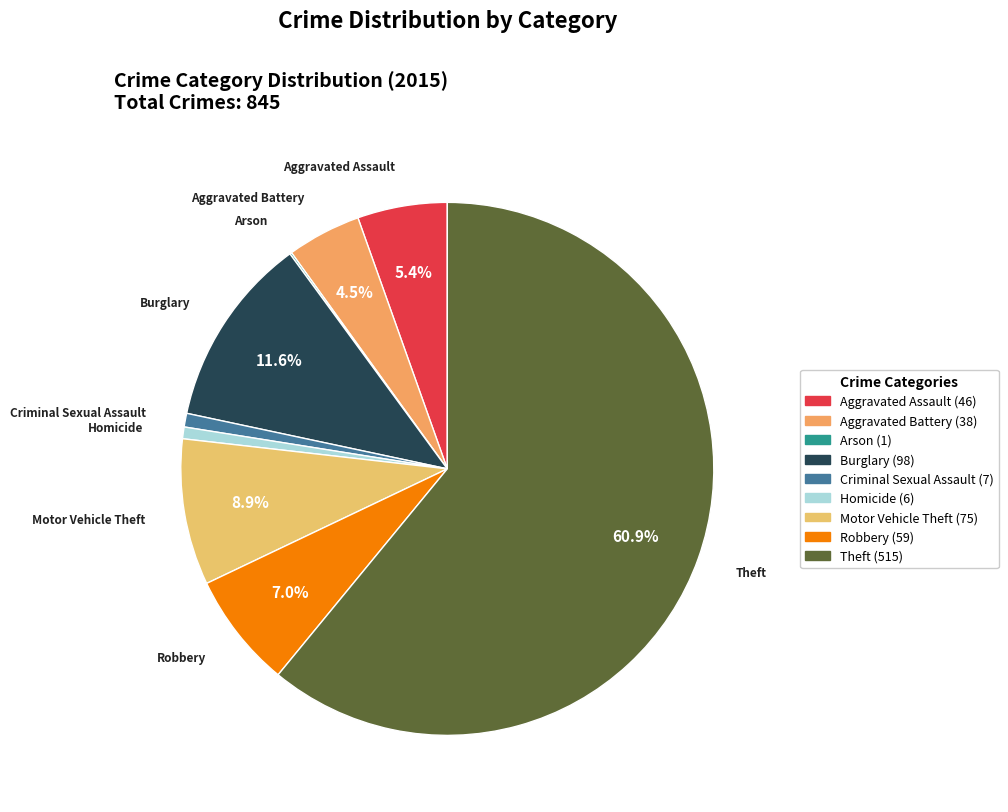

What is the largest slice in the pie chart?

Theft